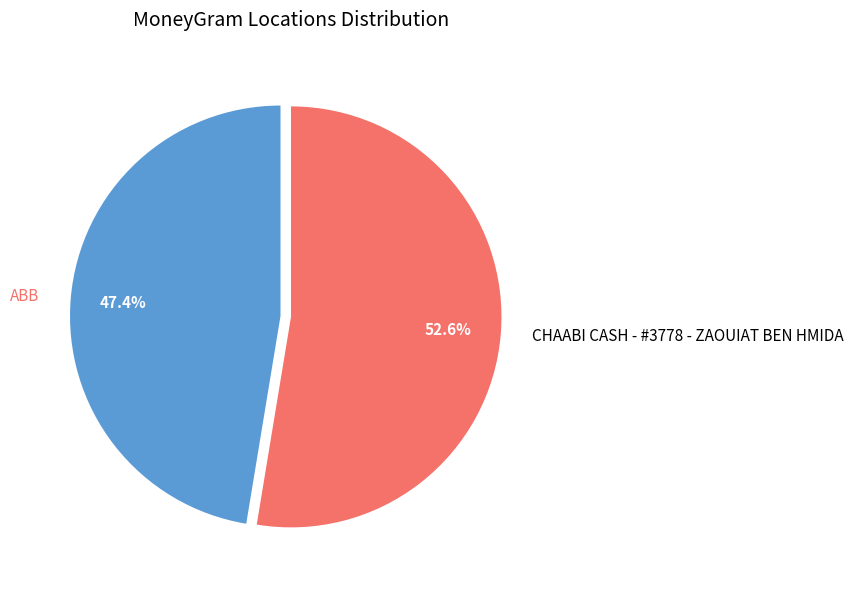

Rank the categories by value from highest to lowest.

CHAABI CASH - #3778 - ZAOUIAT BEN HMIDA, ABB